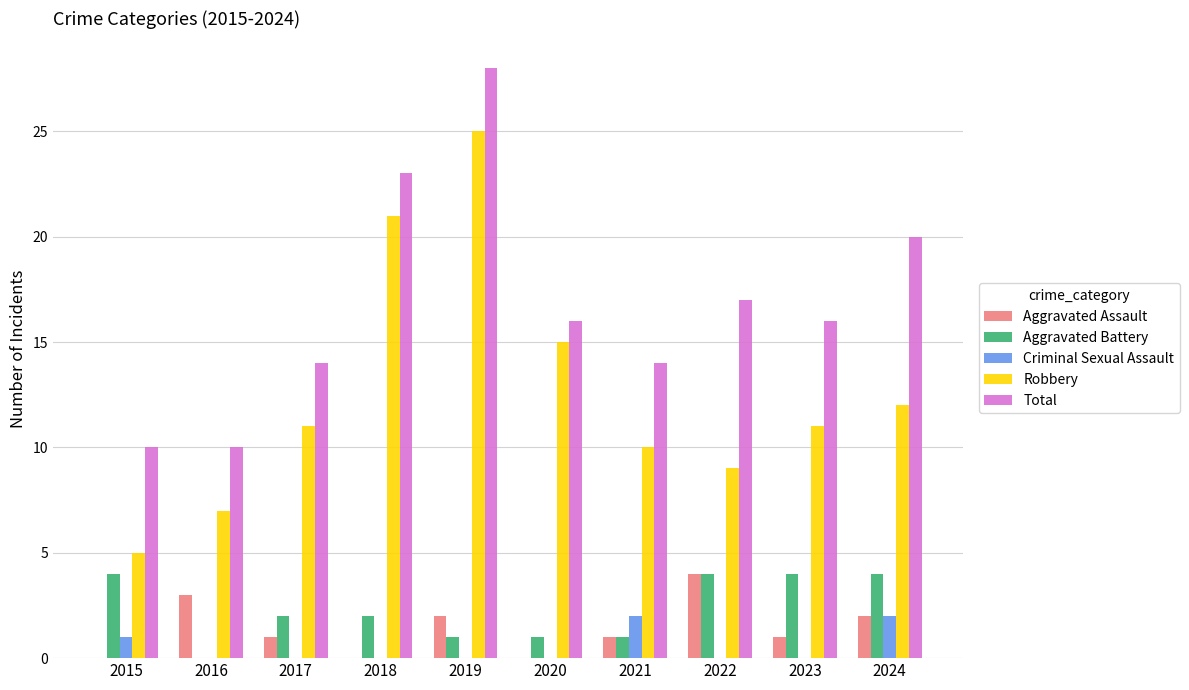

What are all the series names shown in the legend?

Aggravated Assault, Aggravated Battery, Criminal Sexual Assault, Robbery, Total